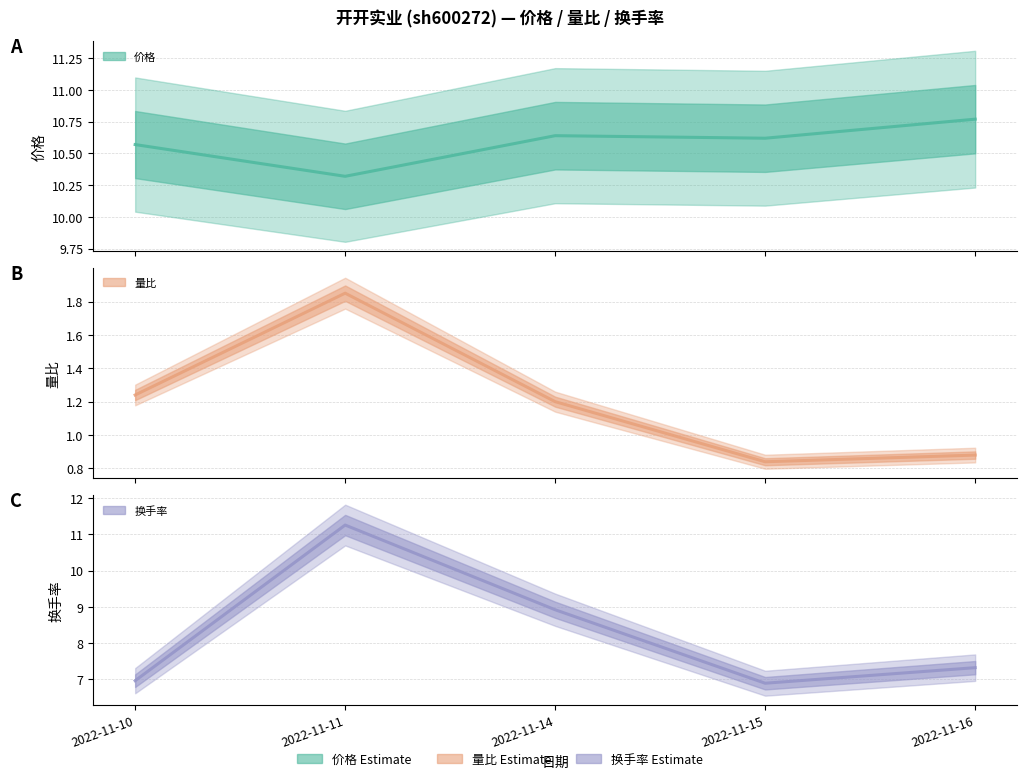

What is the minimum value shown in the chart?

0.8